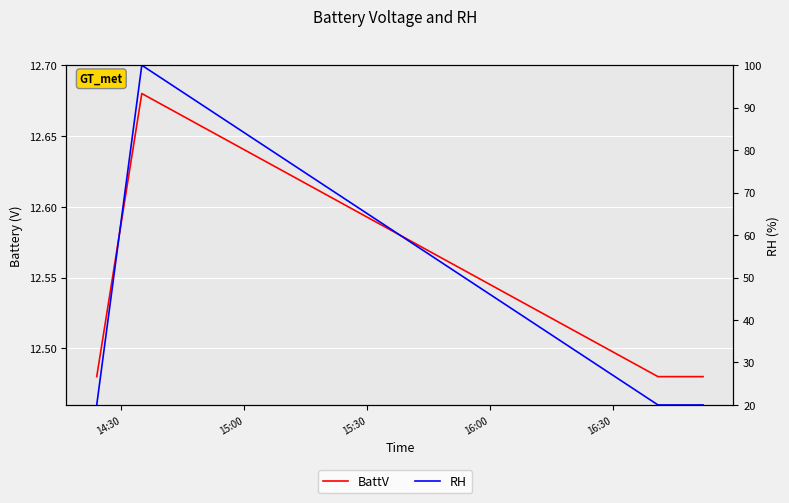

What is the sum of all RH values?

180.0